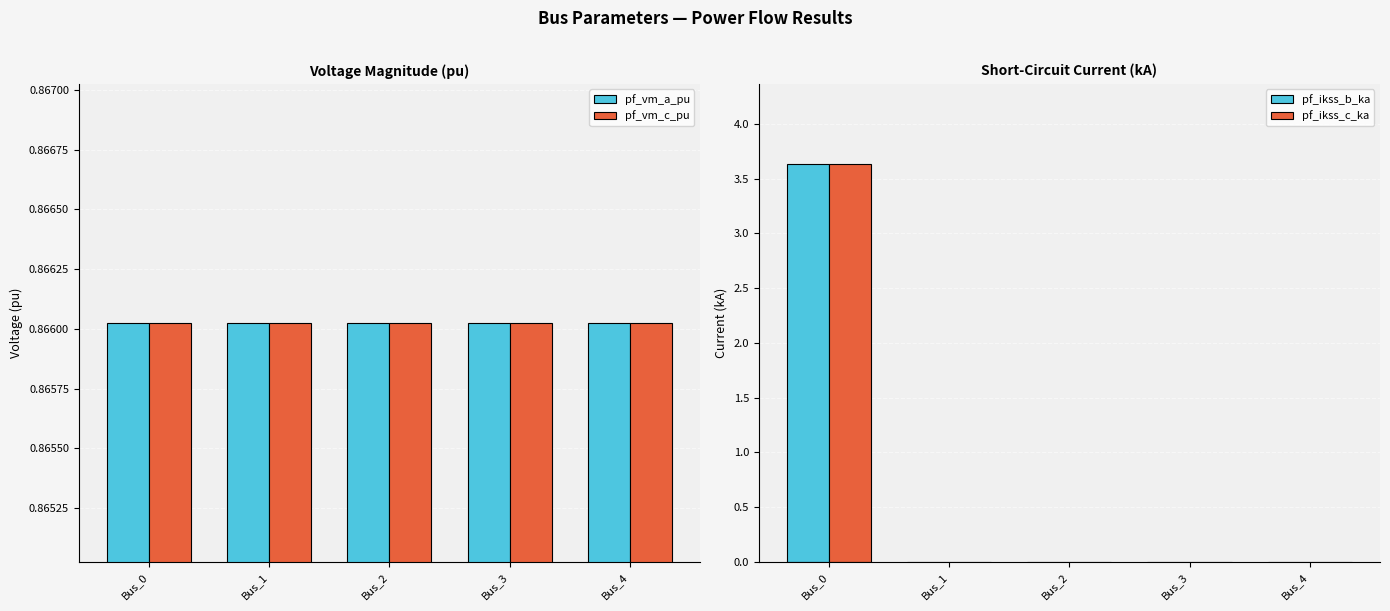

What is the average value of the pf_vm_a_pu series?

0.9